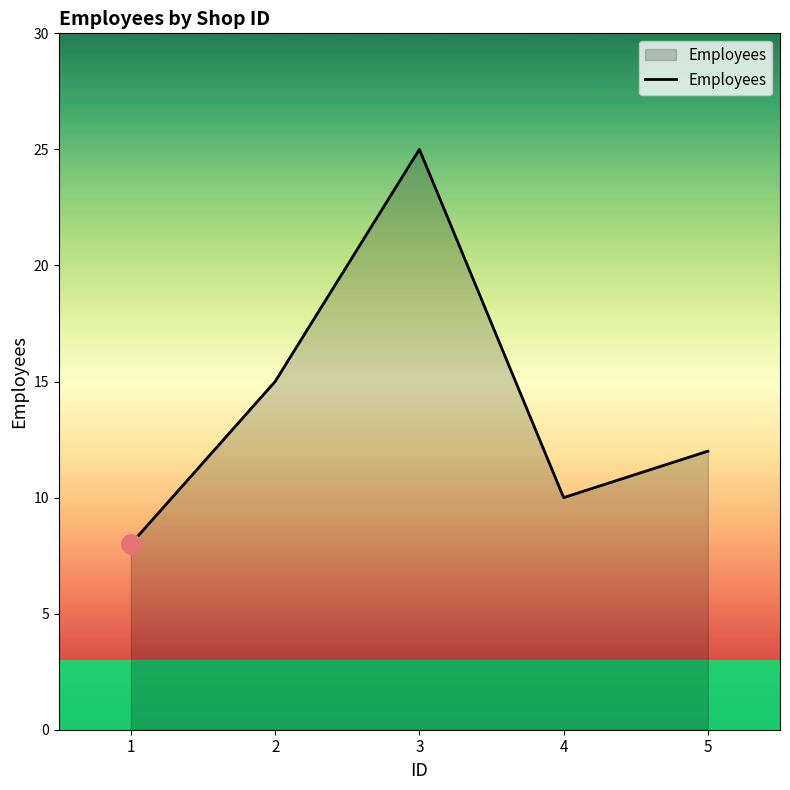

Rank the categories by value from lowest to highest.

1, 4, 5, 2, 3